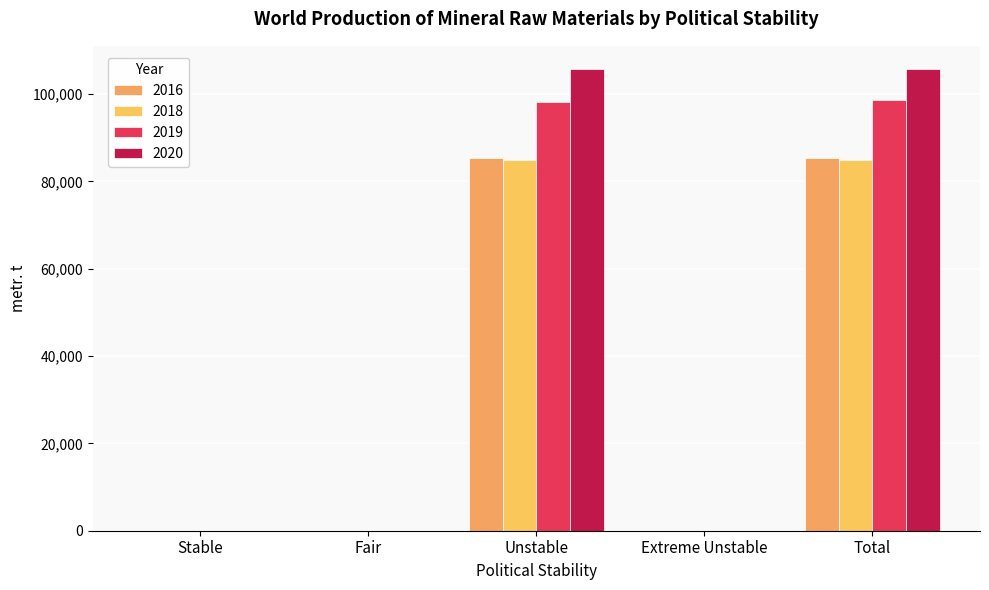

Are the bars horizontal?

No